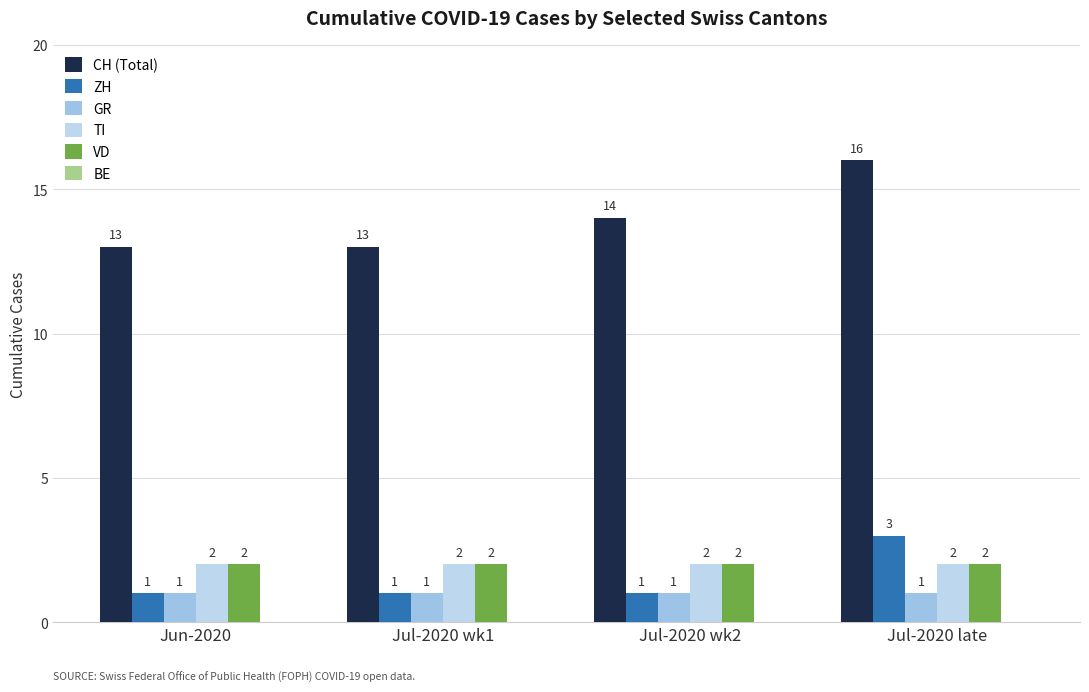

Rank the series by their maximum value, from highest to lowest.

CH (Total), ZH, TI, VD, GR, BE